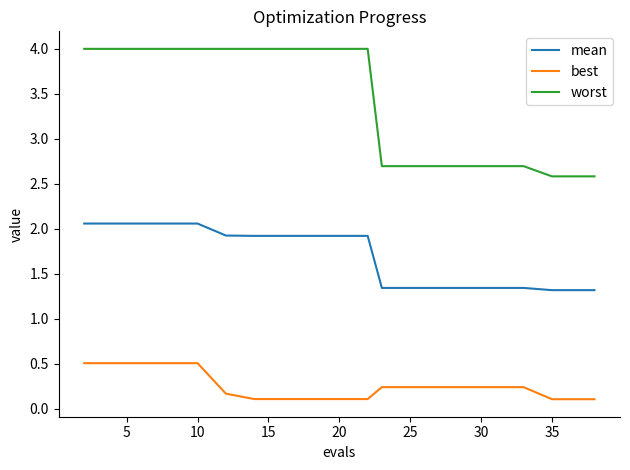

Does the chart have visible grid lines?

No